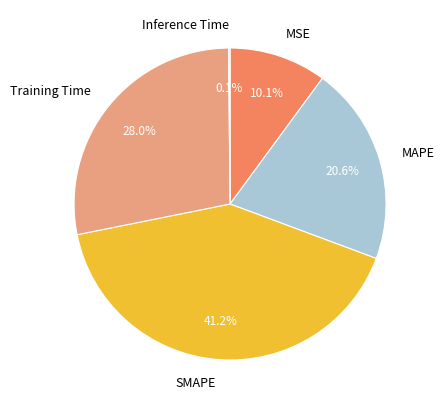

Which category has the biggest portion of the pie?

SMAPE